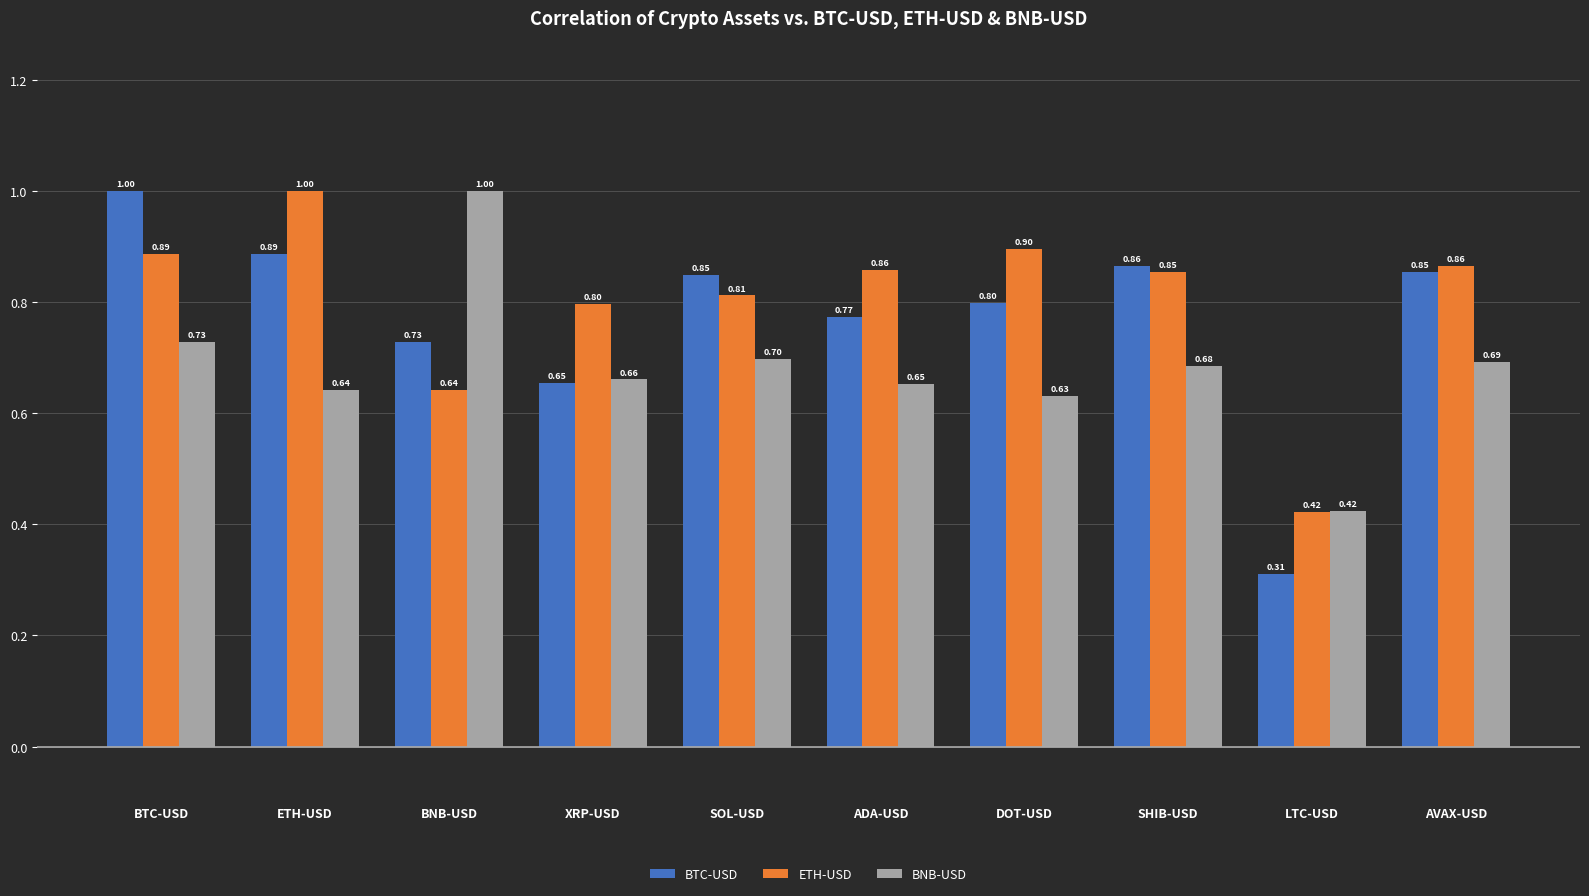

Which series has the largest total across all categories?

ETH-USD